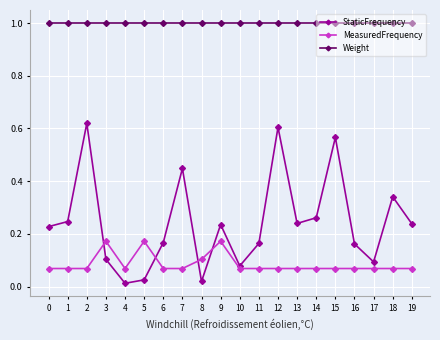

How many interior local valleys does the StaticFrequency series have?

5